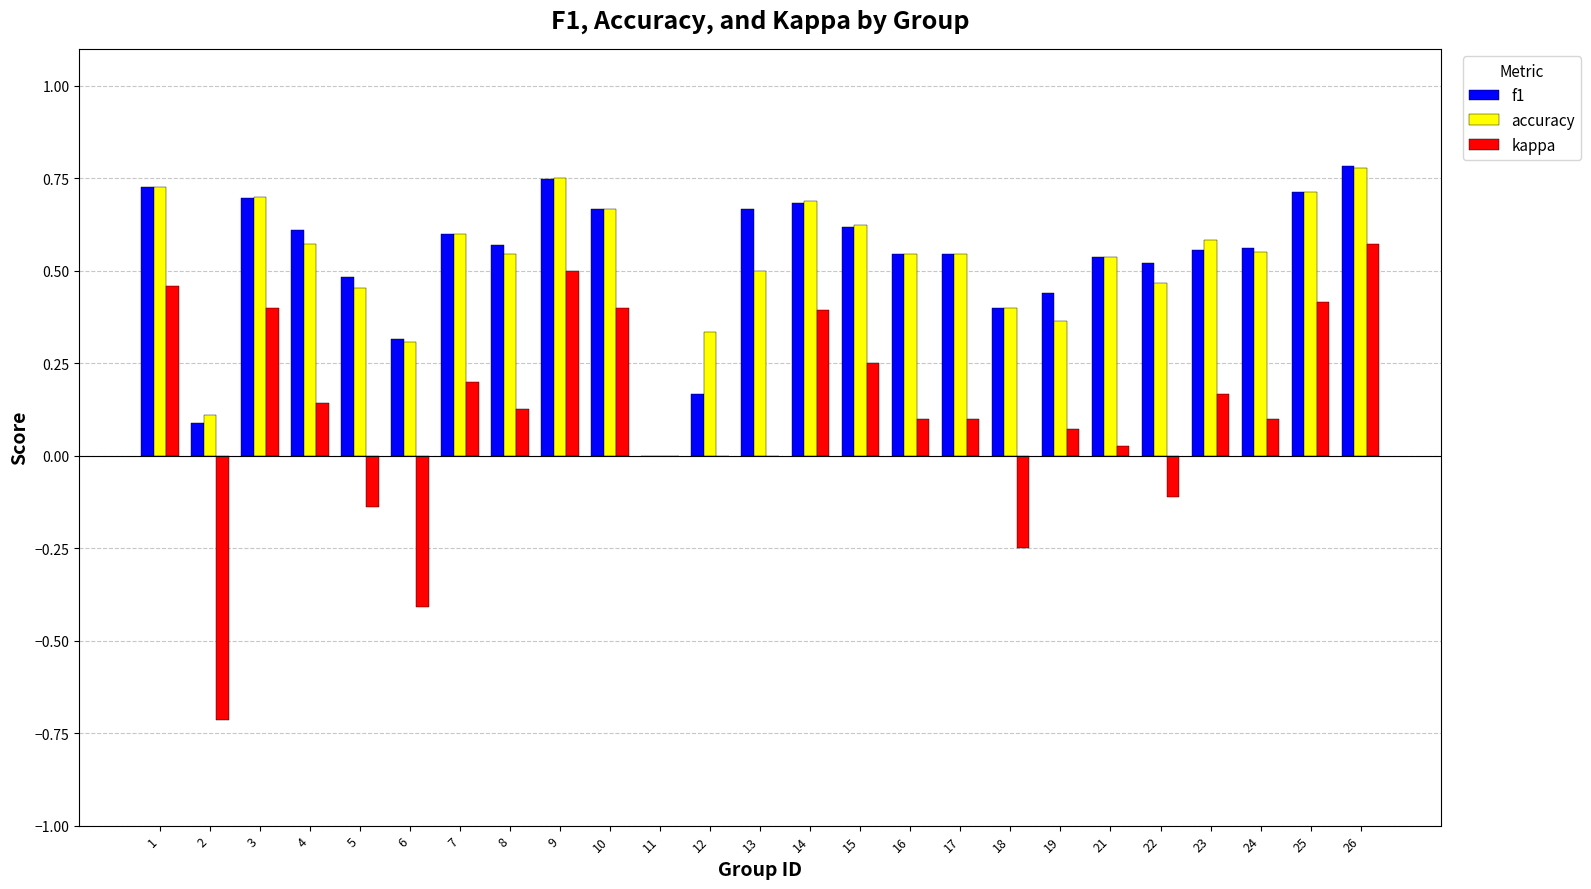

What is the sum of all accuracy values?

13.1